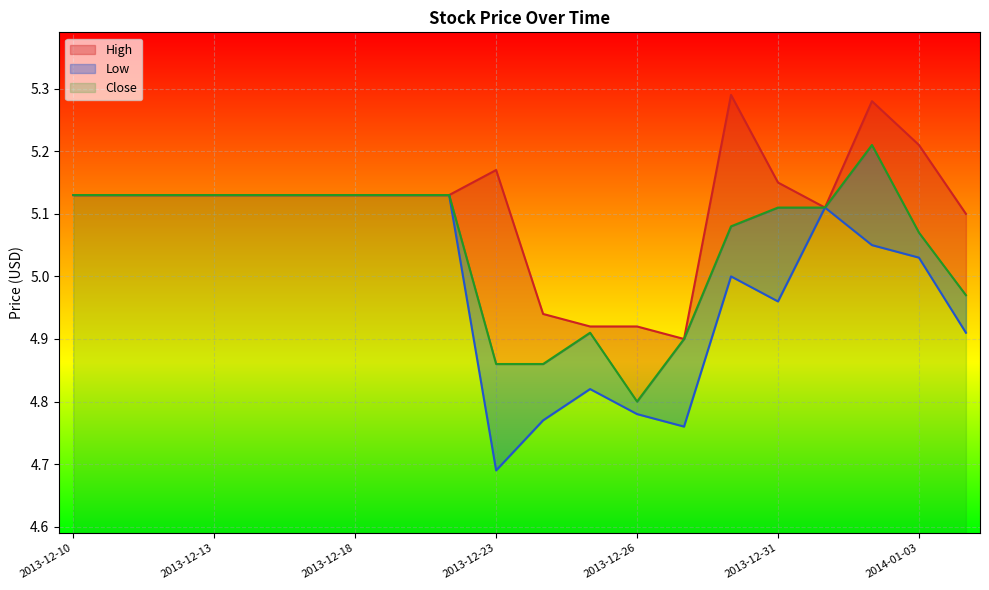

How many values in the Low series exceed 5?

12